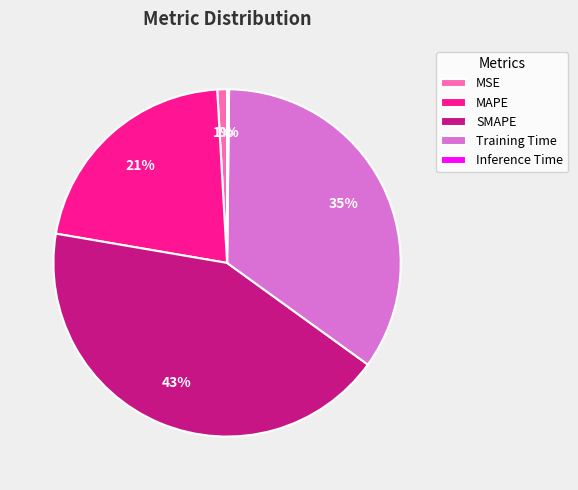

What is the largest slice in the pie chart?

SMAPE